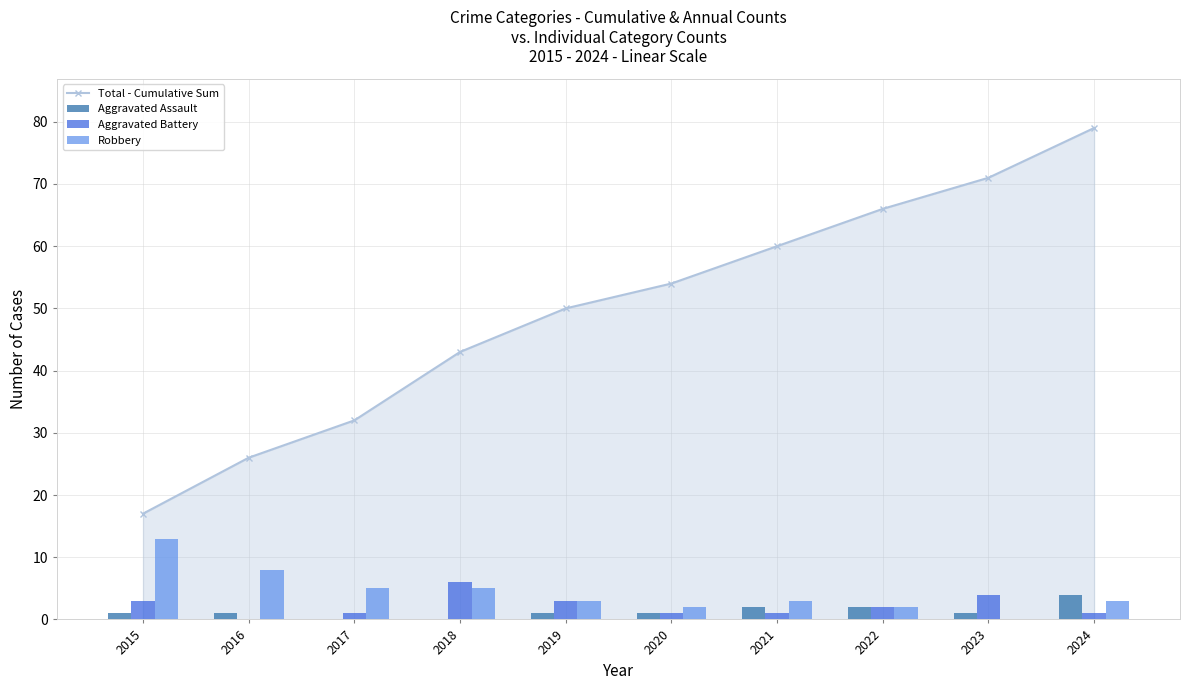

At which category is the sum across all series the highest?

2024